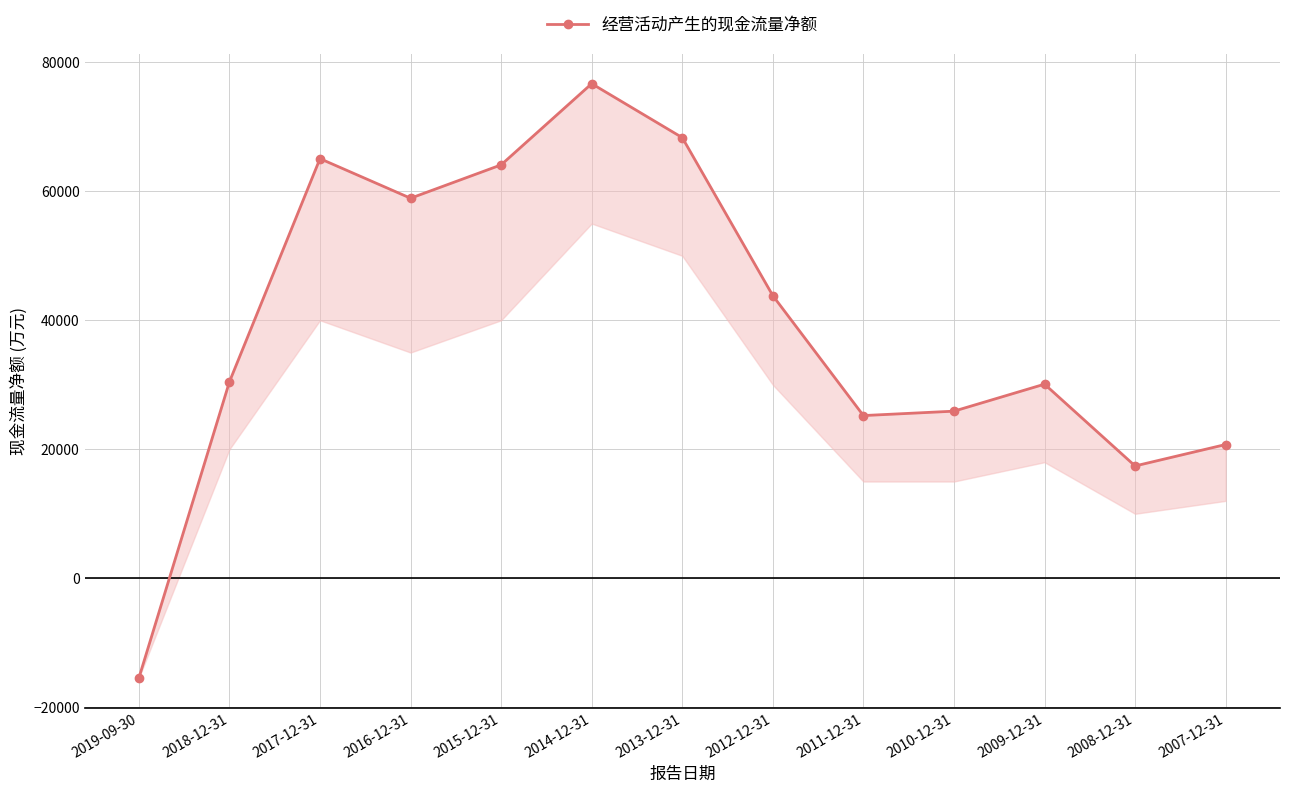

What is the difference between the maximum and second lowest values?

59276